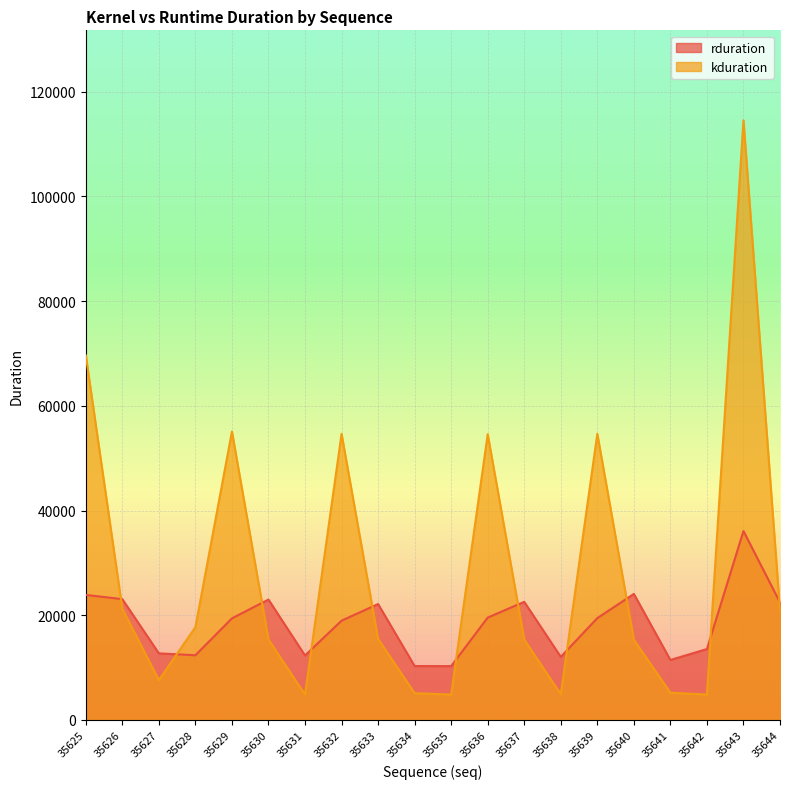

At which label does kduration first exceed 15488?

35625